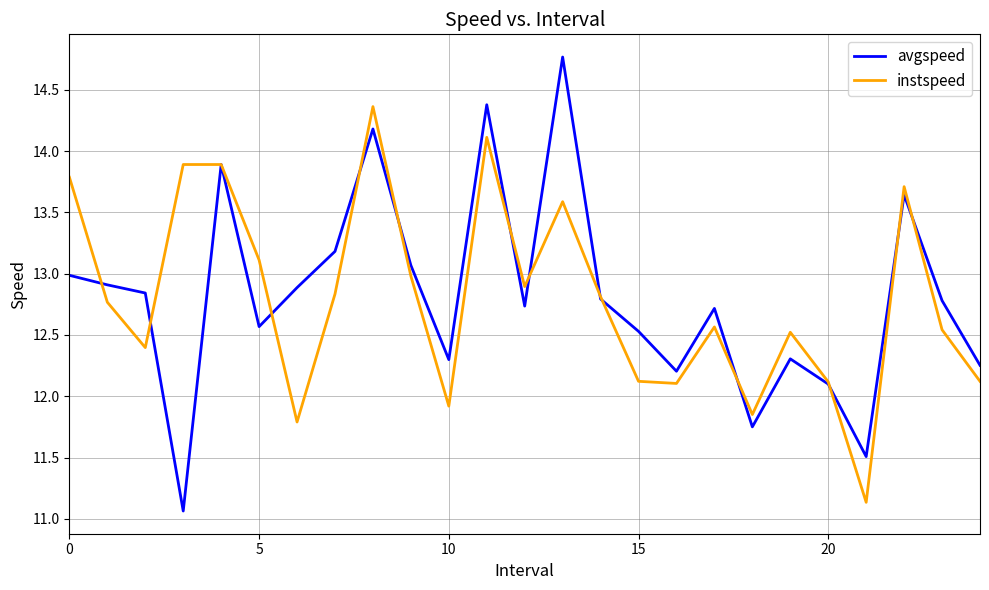

Which series has the widest spread of values?

avgspeed